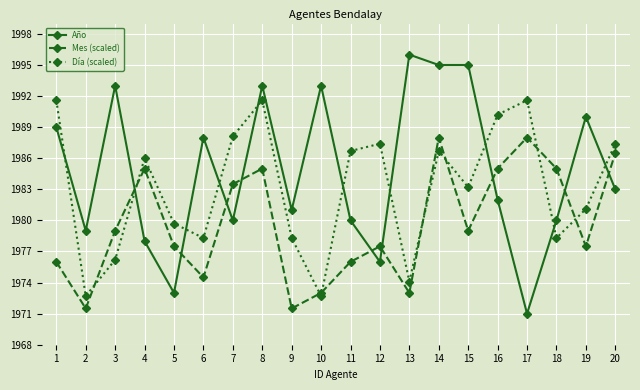

Which category has the lowest value in the Año series?

17